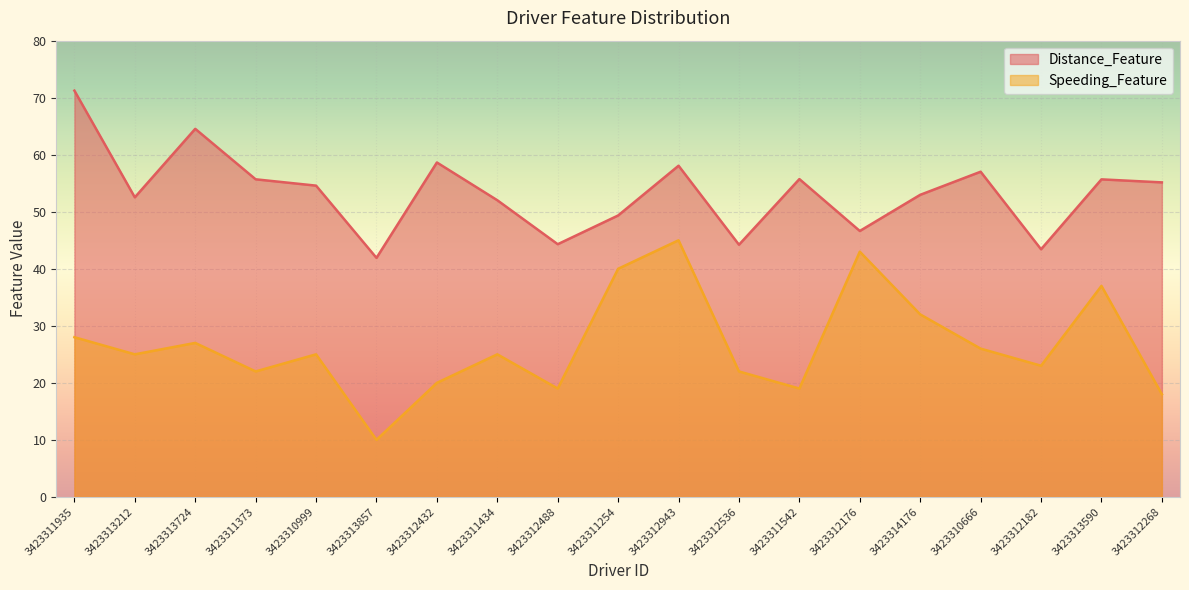

True or false: Speeding_Feature and Distance_Feature intersect in this chart.

False